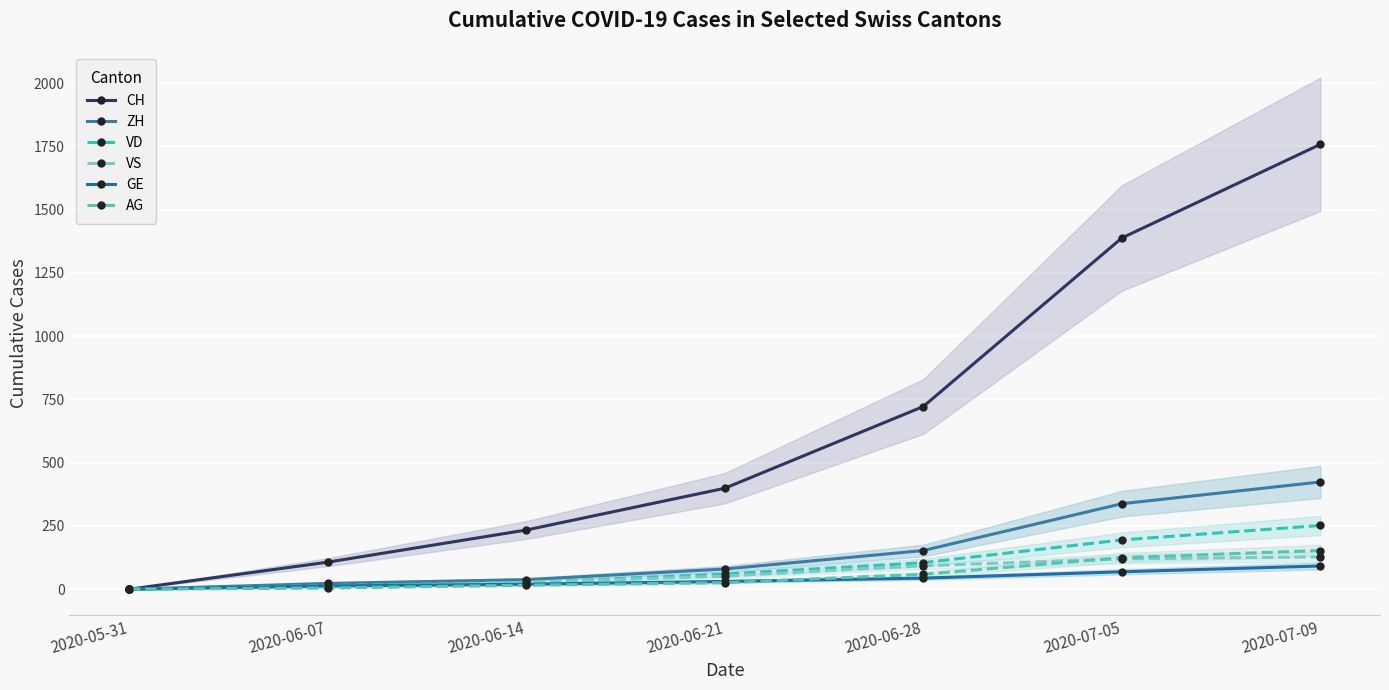

True or false: AG and CH intersect in this chart.

False